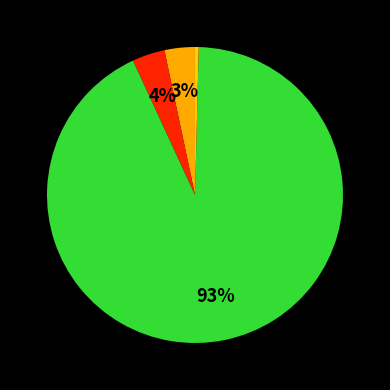

What is the smallest slice in the pie chart?

MSE